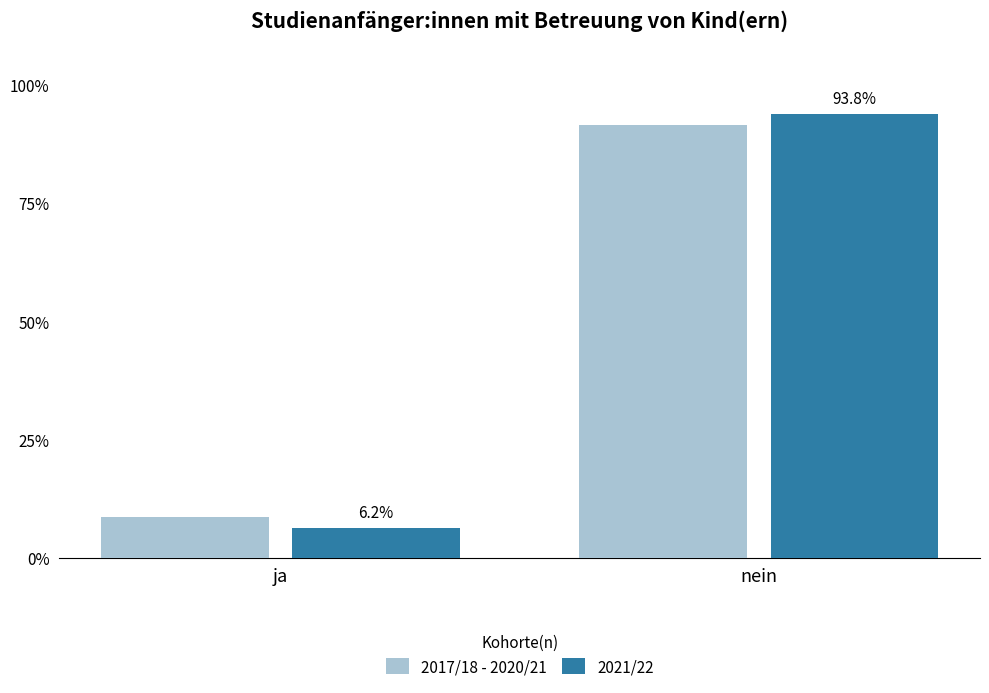

At which category is the sum across all series the highest?

nein